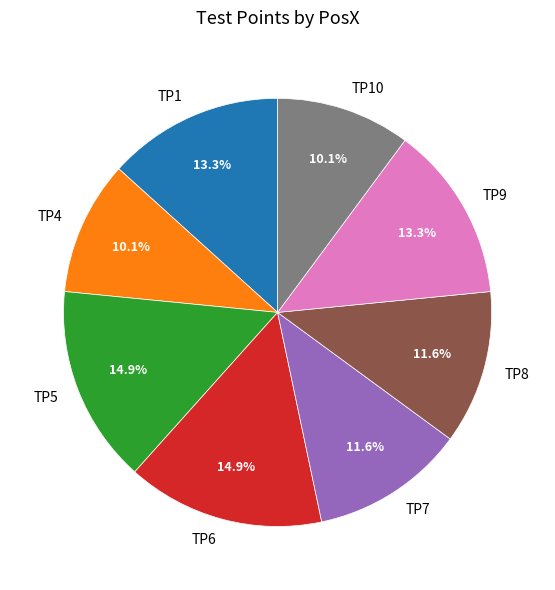

True or false: TP5 accounts for 30% of the total.

False